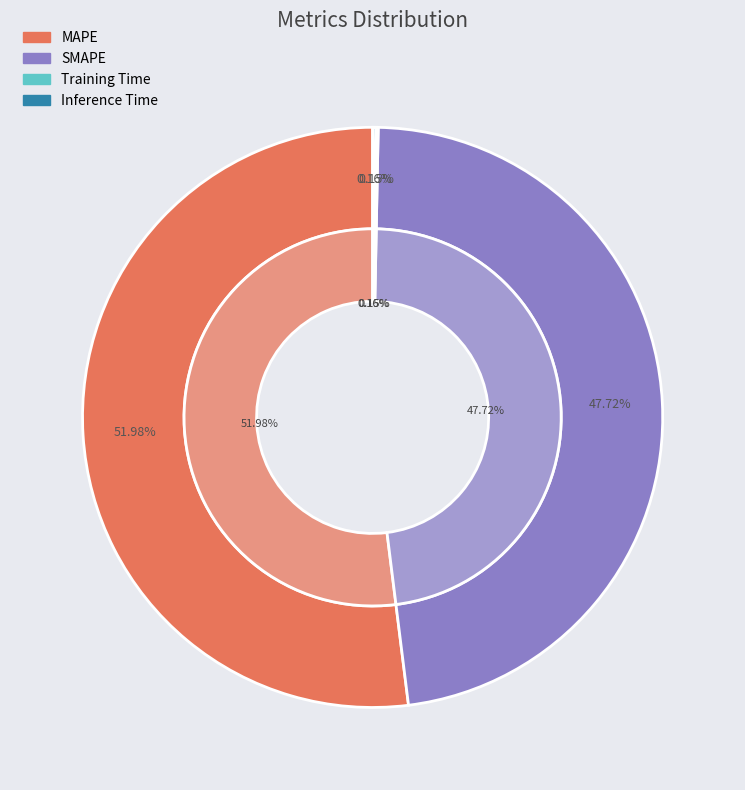

What percentage is NOT represented by Training Time?

99.9%